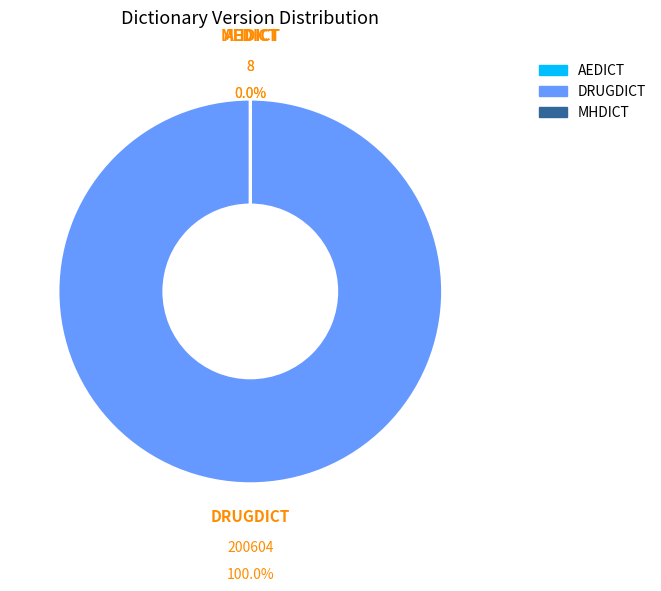

To the nearest percent, what is the average slice percentage?

33%